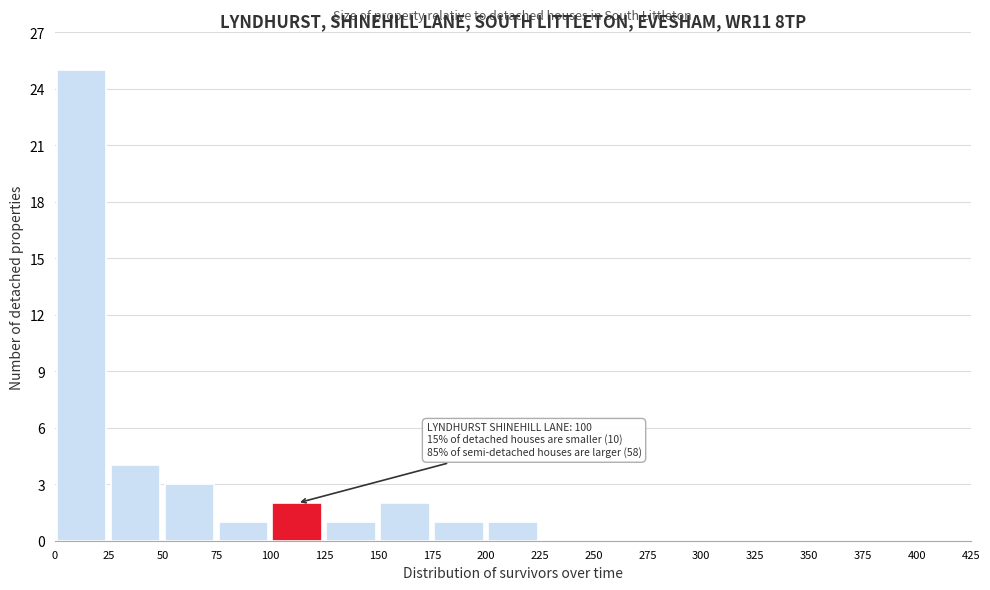

Over which range of the x-axis is the bar tallest?

0 to 25